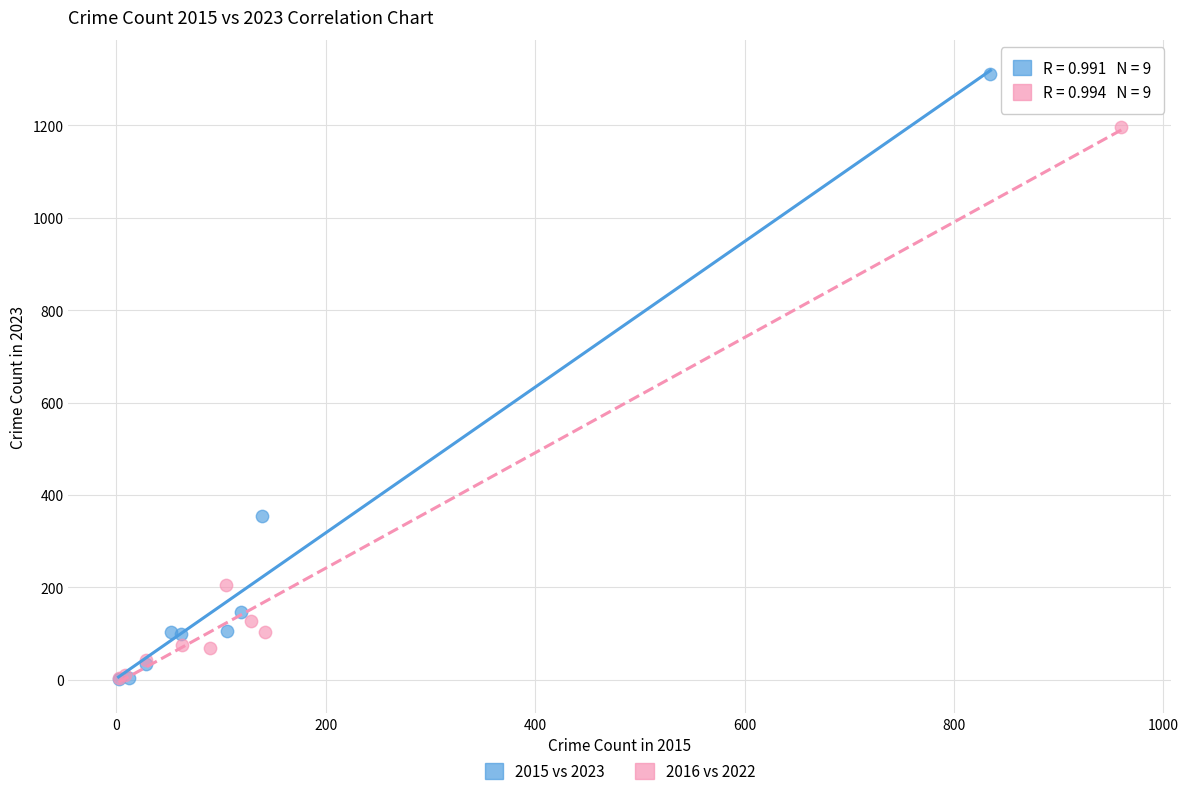

Which series has the widest spread of Y values?

2015 vs 2023